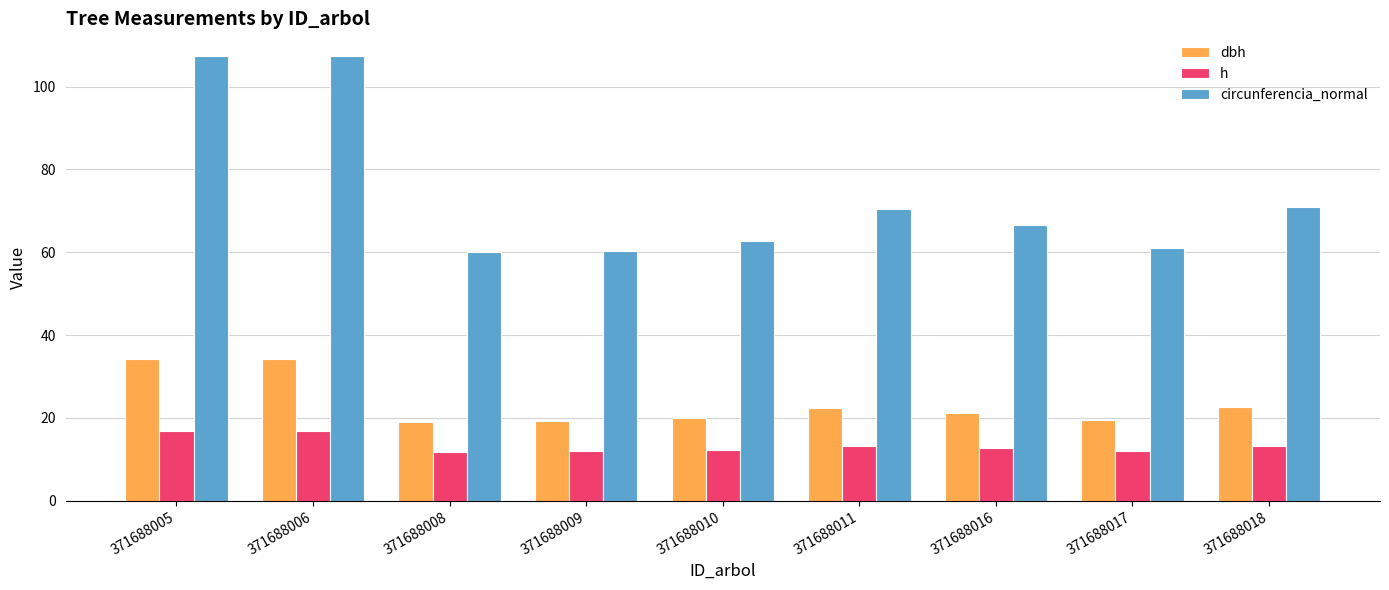

Rank the series by their maximum value, from lowest to highest.

h, dbh, circunferencia_normal